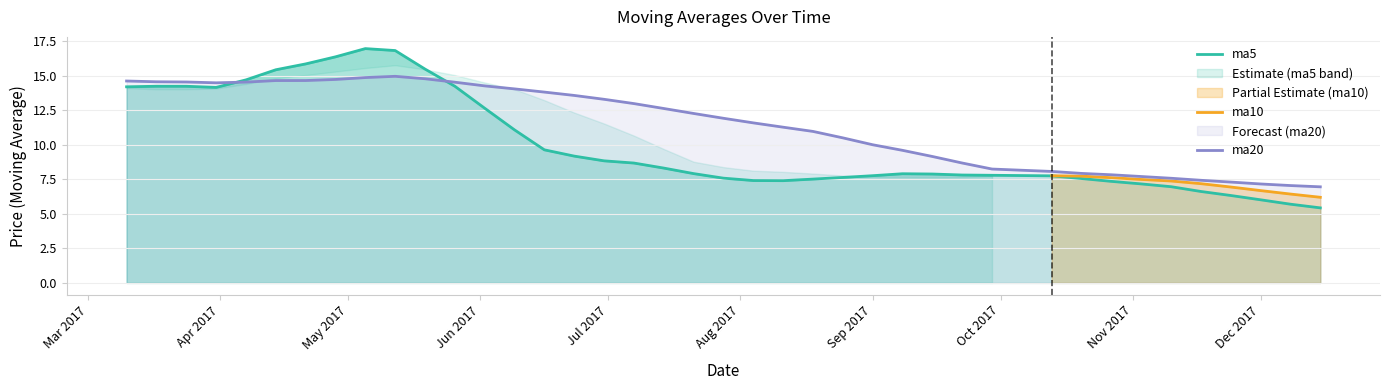

Where does the ma5 series first go above 7?

2017-03-10